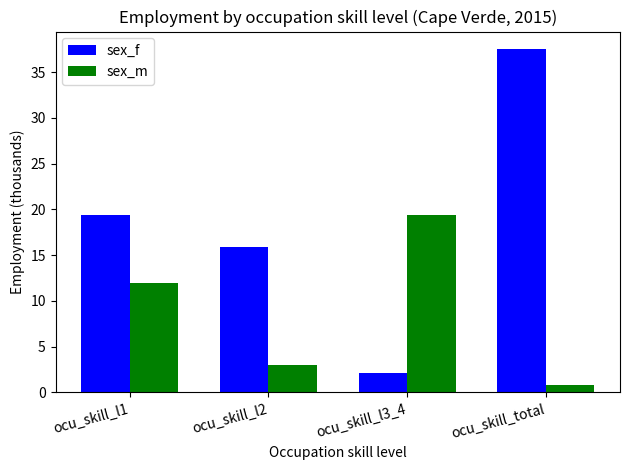

The value of sex_m at ocu_skill_l3_4 is 19.4. True or false?

True